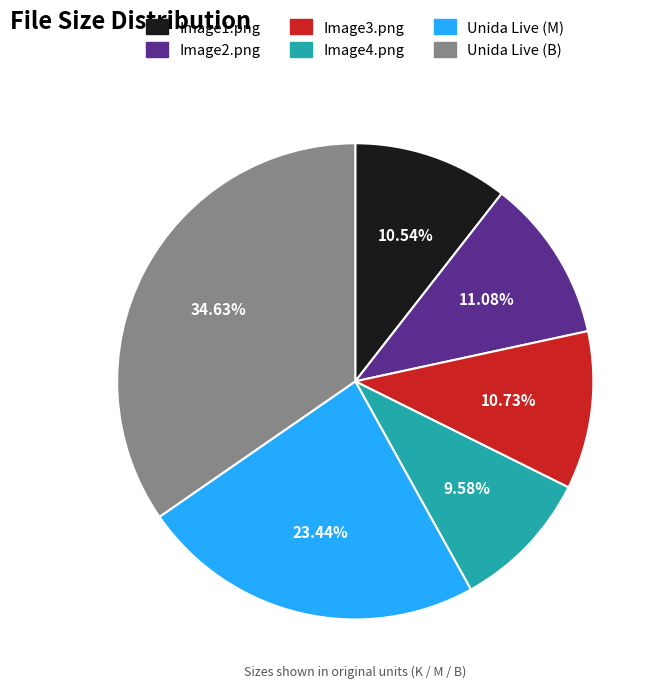

What portion of the pie excludes Image2.png?

88.9%